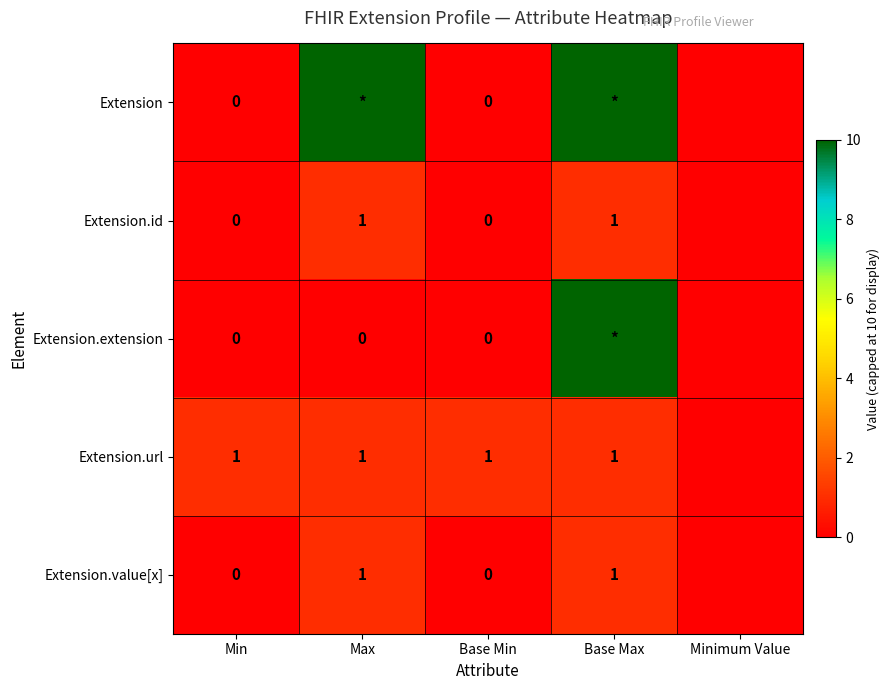

Is the value of Extension.id at Base Max greater than the value of Extension.extension at Min?

Yes